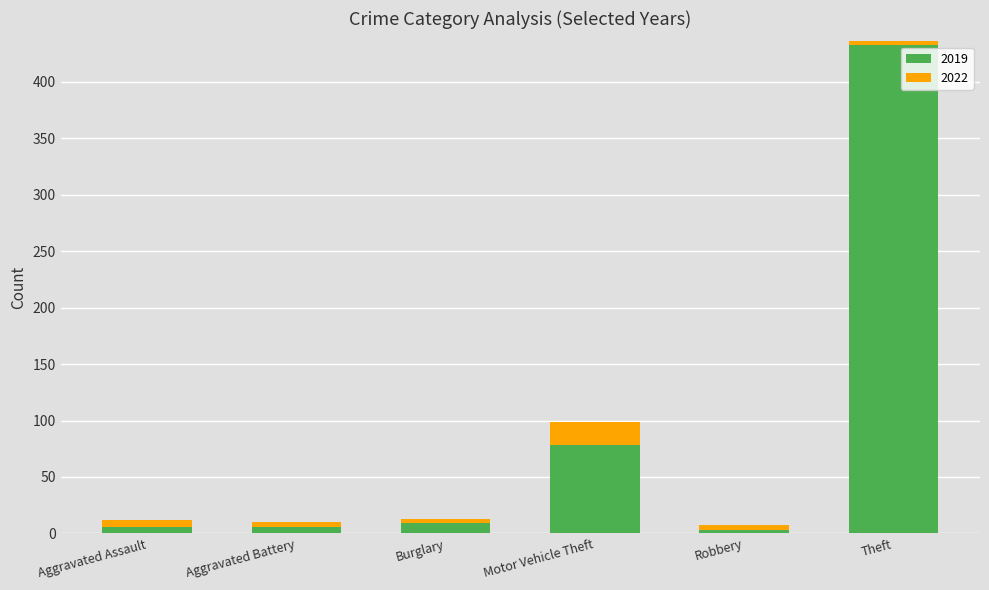

What is the label of the 3rd bar from the right?

Motor Vehicle Theft